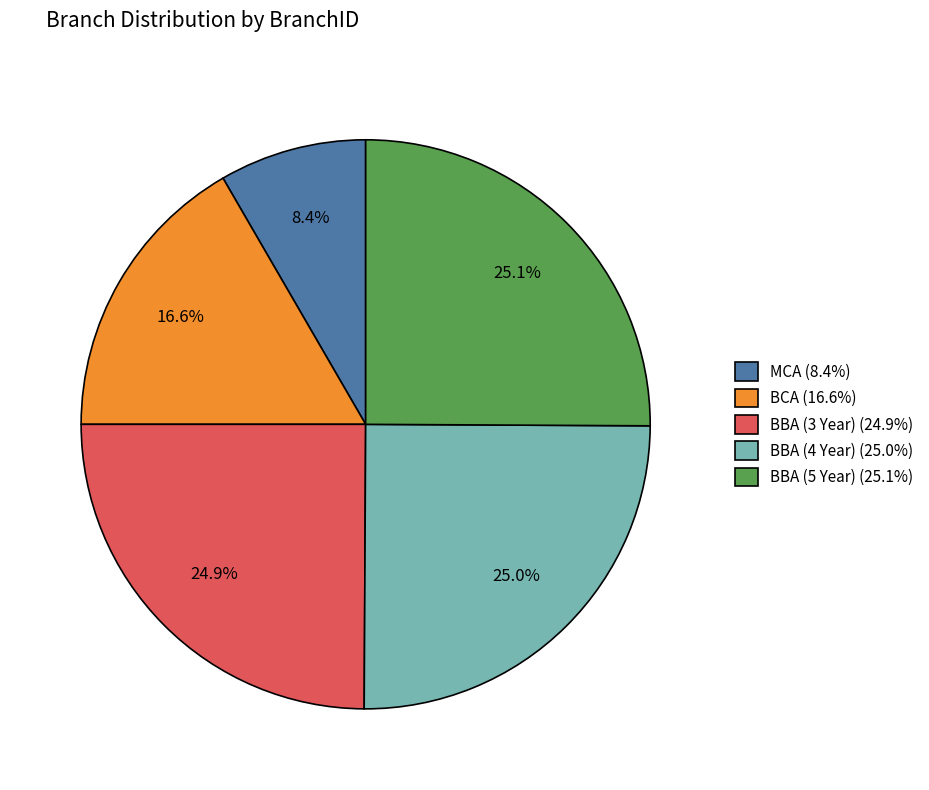

Which has a higher value, BCA (16.6%) or MCA (8.4%)?

BCA (16.6%)